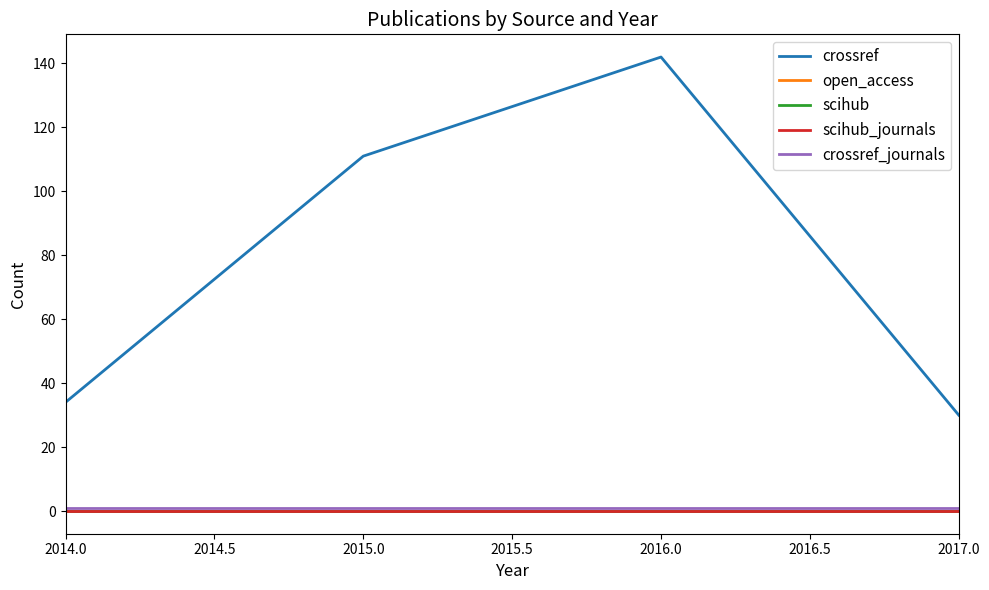

True or false: scihub_journals and open_access intersect in this chart.

False